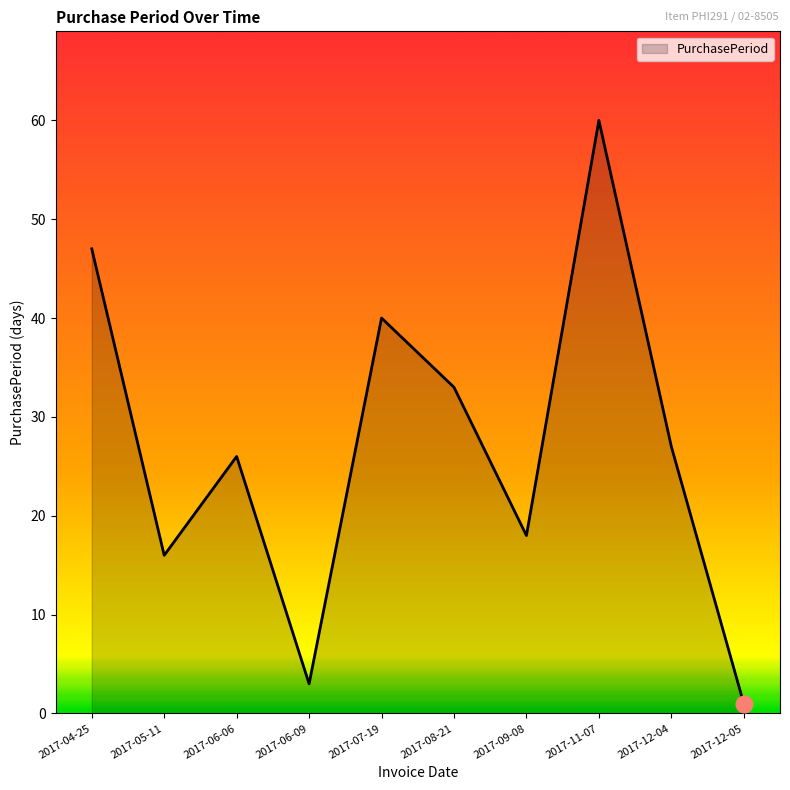

What is the difference between the values at 2017-09-08 and 2017-08-21?

15